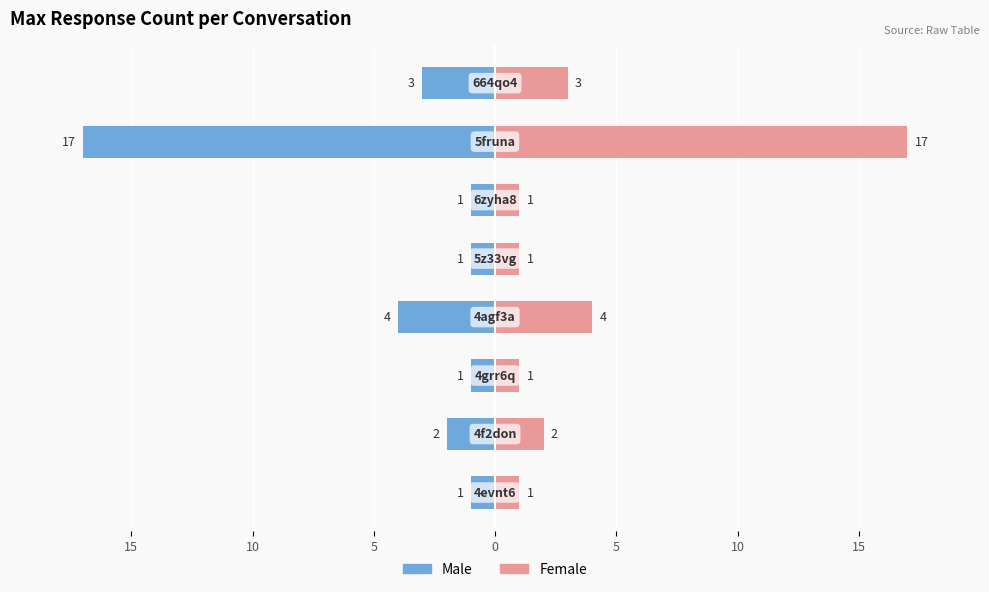

Reading right to left, transcribe all the data shown in this chart.

Max res_id: -3	-17	-1	-1	-4	-1	-2	-1
Max res_id (Female): 3	17	1	1	4	1	2	1